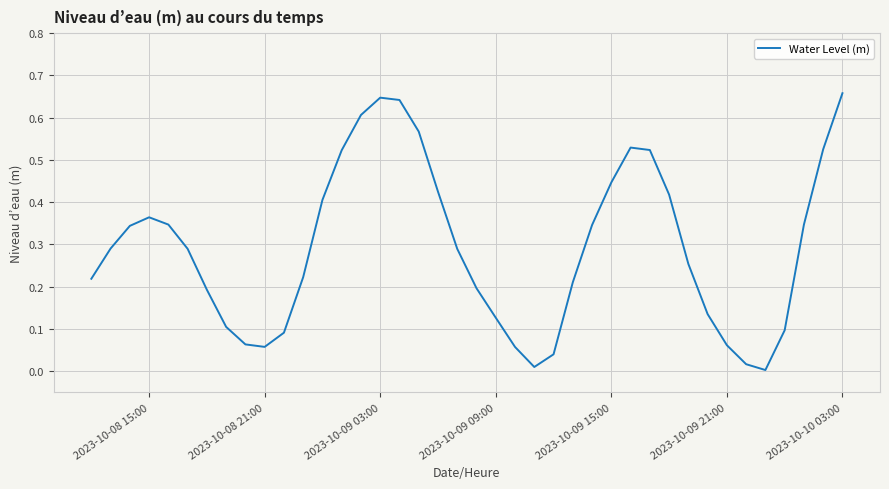

Does the chart display data point markers on the line(s)?

No